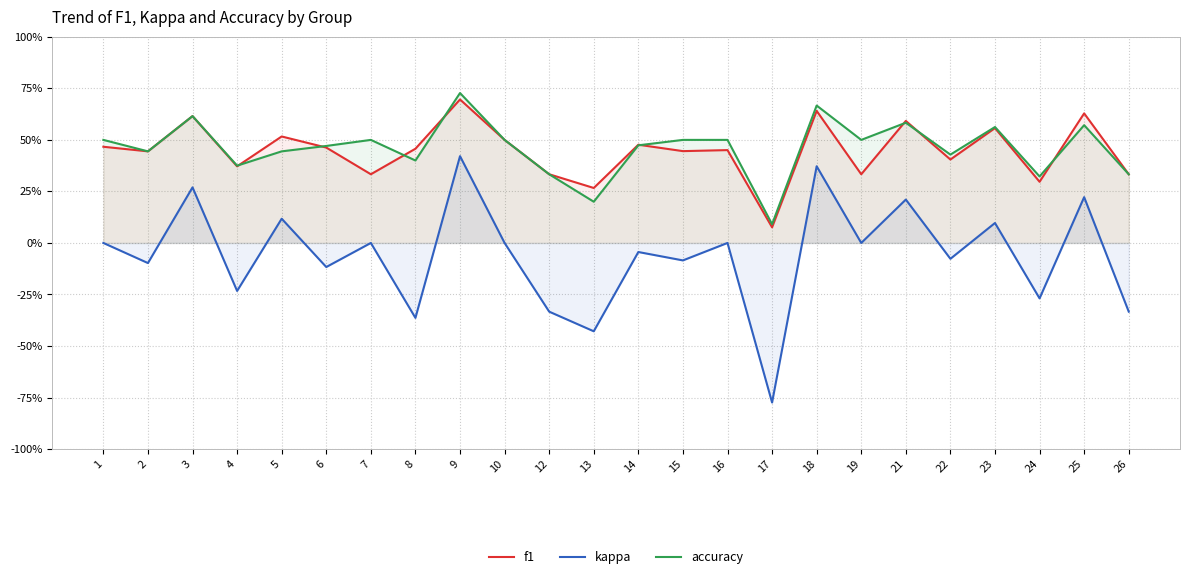

How many negative values does the kappa series have?

12